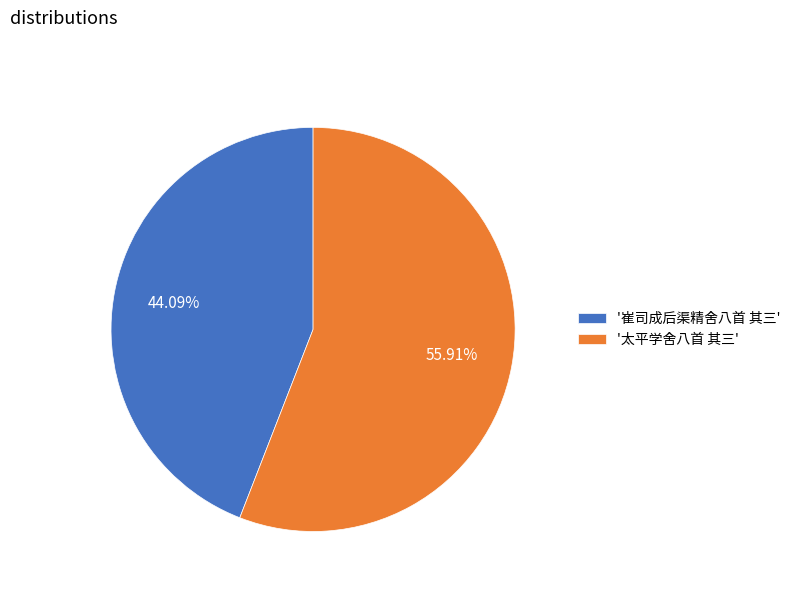

Which slice is the largest?

'太平学舍八首 其三'